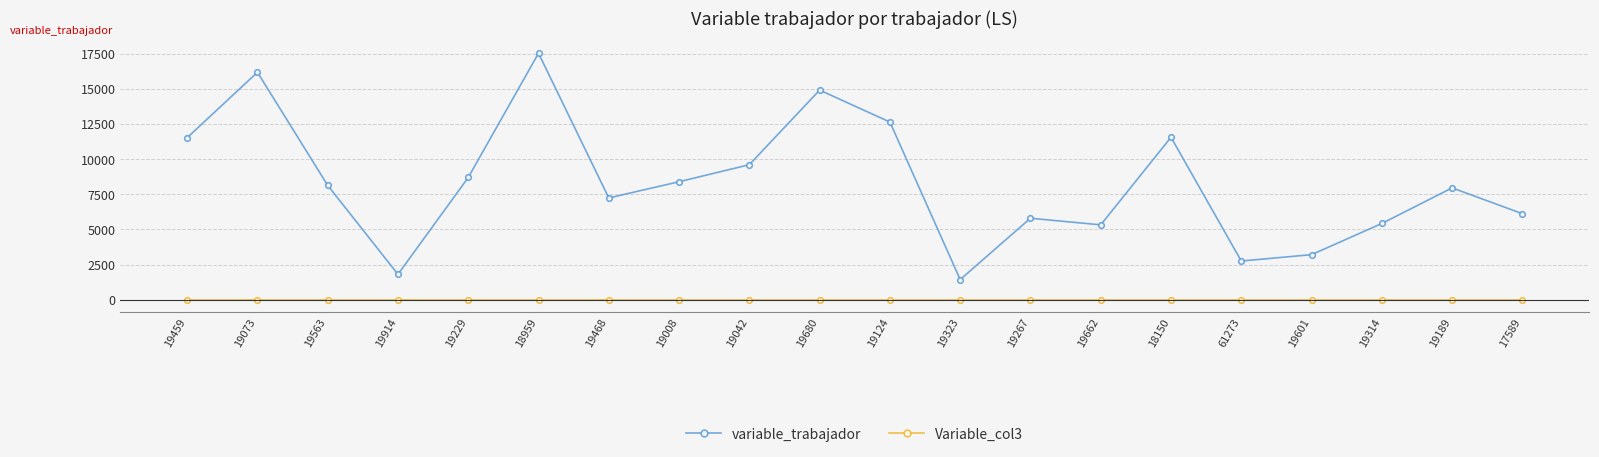

What is the total value across all series at 19662?

5329.6